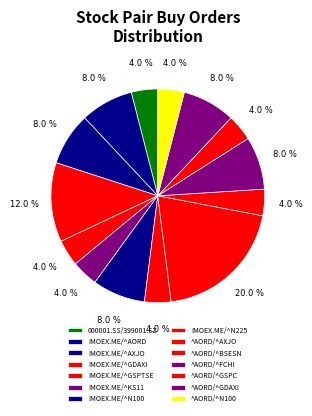

True or false: ^AORD/^AXJO accounts for 27% of the total.

False